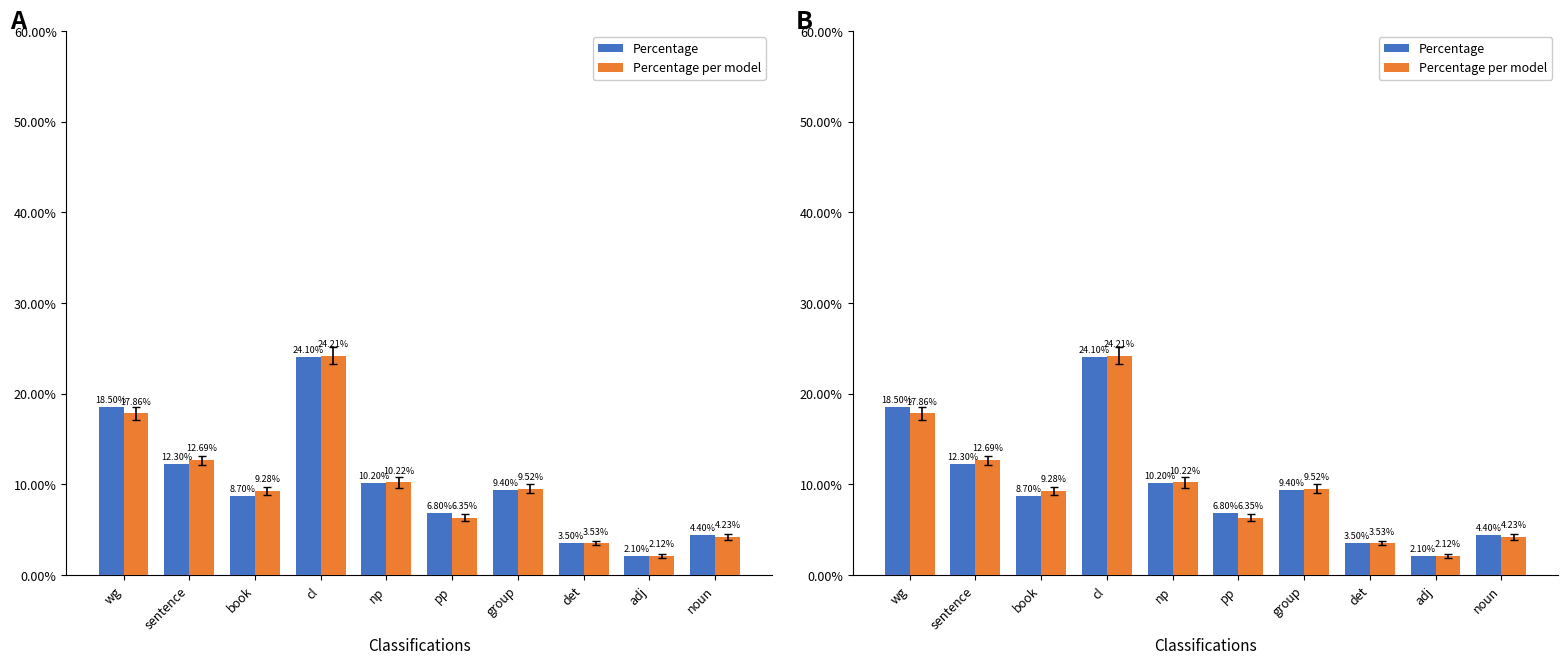

Reading right to left, extract all data points from this chart.

Percentage: 4.4	2.1	3.5	9.4	6.8	10.2	24.1	8.7	12.3	18.5
Percentage per model: 4.2	2.1	3.5	9.5	6.3	10.2	24.2	9.3	12.7	17.9